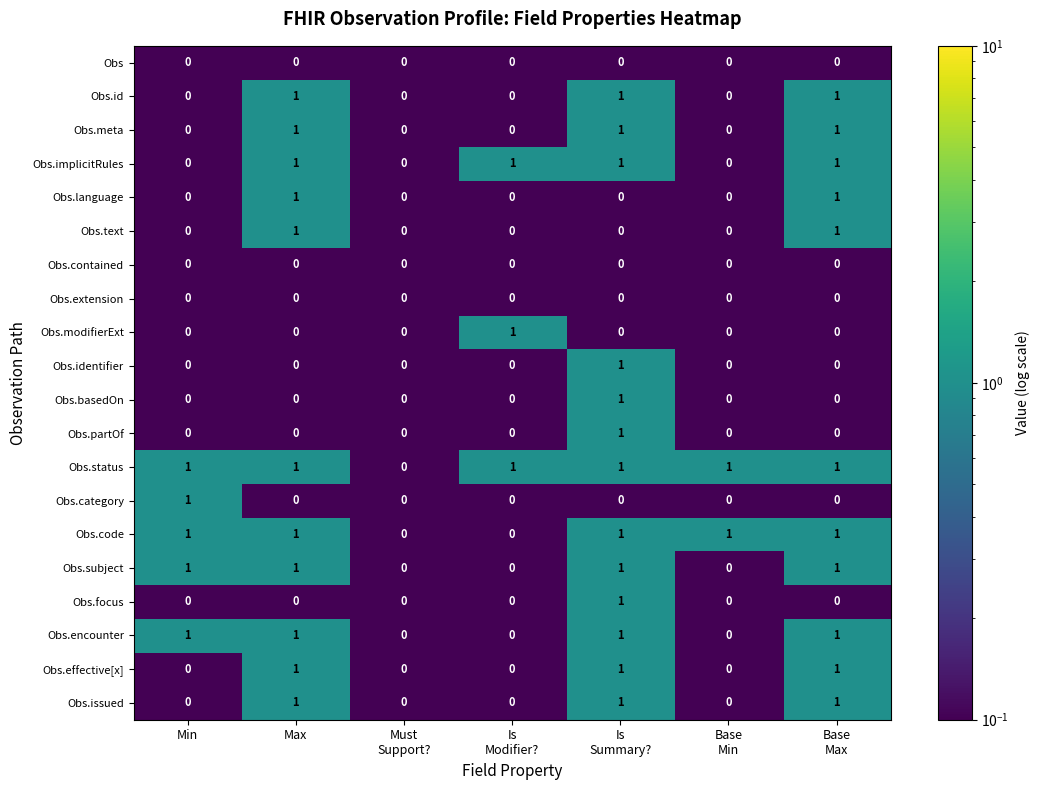

What is the sum of all Obs.code values?

5